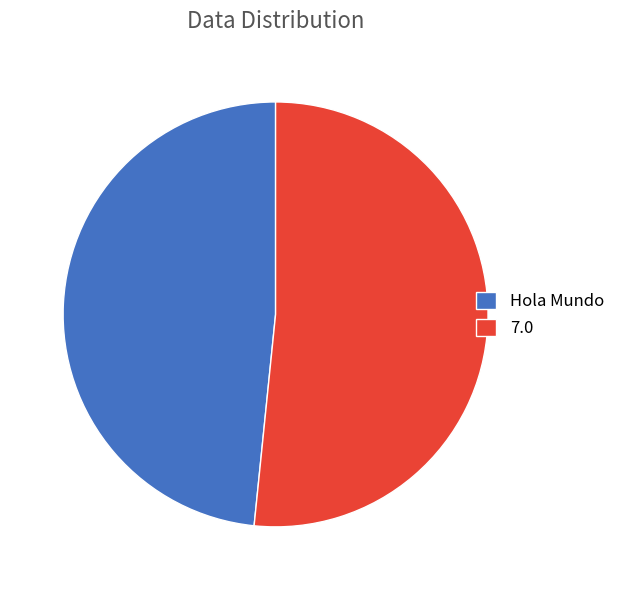

How many slices are in this pie chart?

2